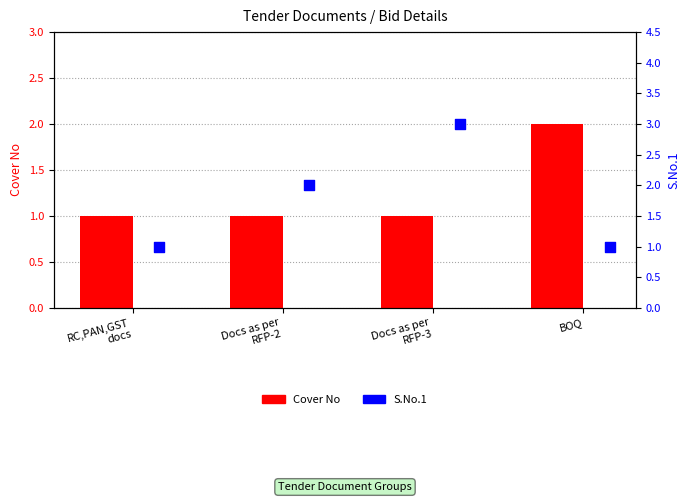

Which series contains the lowest Y value?

Cover No